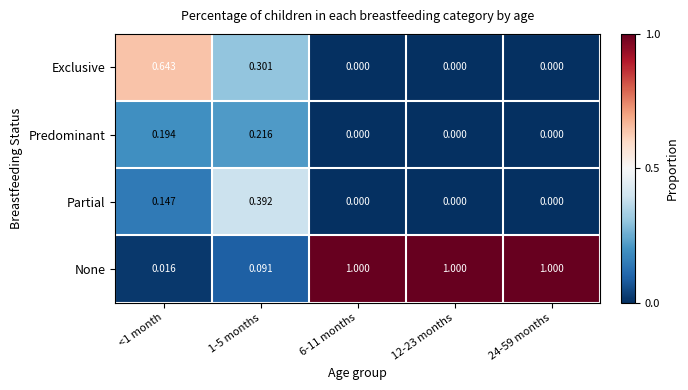

How many data points does each series have?

5